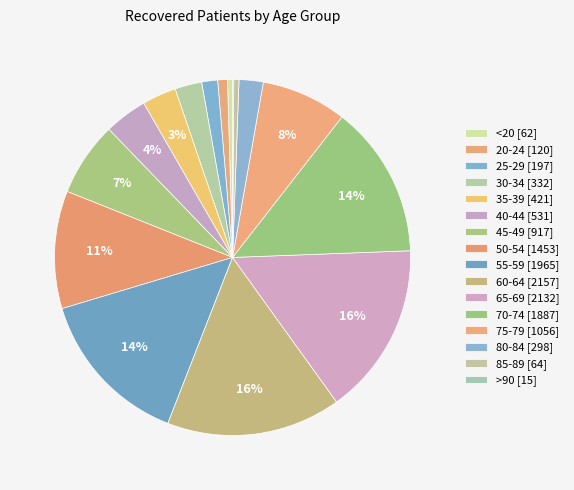

Count the number of slices in the pie.

16